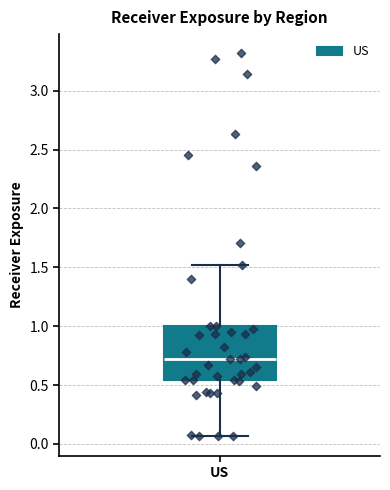

Transcribe this box plot: give where the median line is, the range the box spans, and where the two whiskers end, as read against the y-axis. The values are not printed on the chart, so give them approximately, as read against the axis.

median 0.70, box 0.55 to 1.00, whiskers 0.05 to 1.50